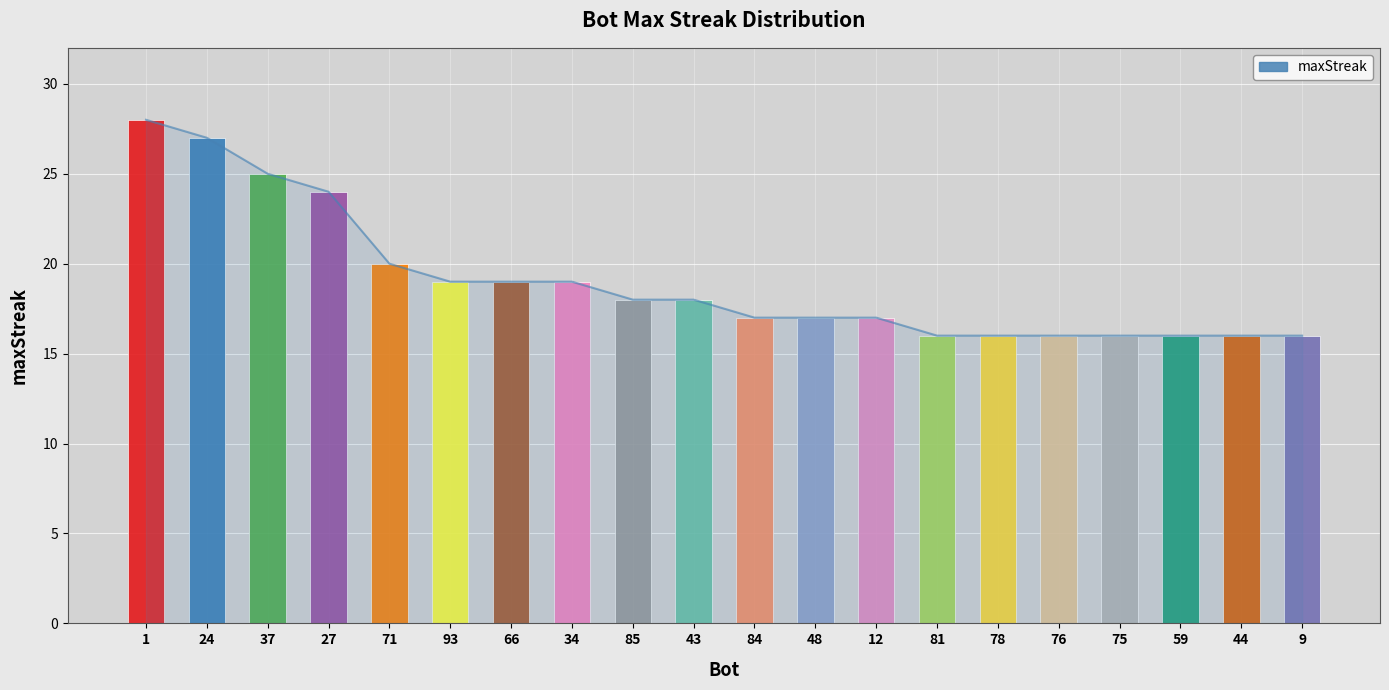

What position from the left is 93?

6